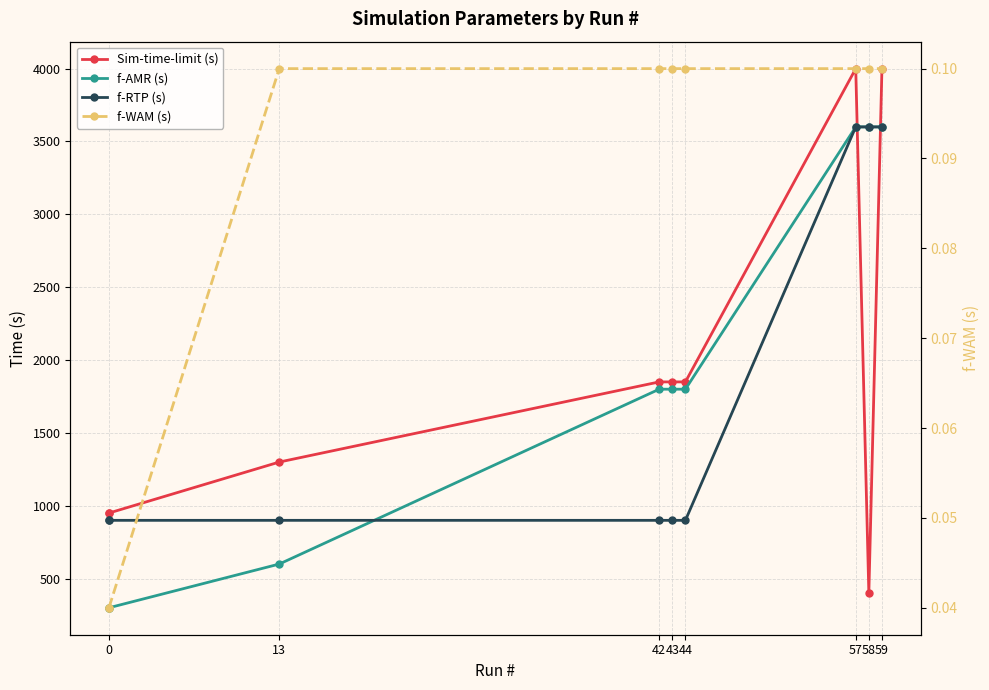

True or false: f-RTP (s) and f-AMR (s) intersect in this chart.

True